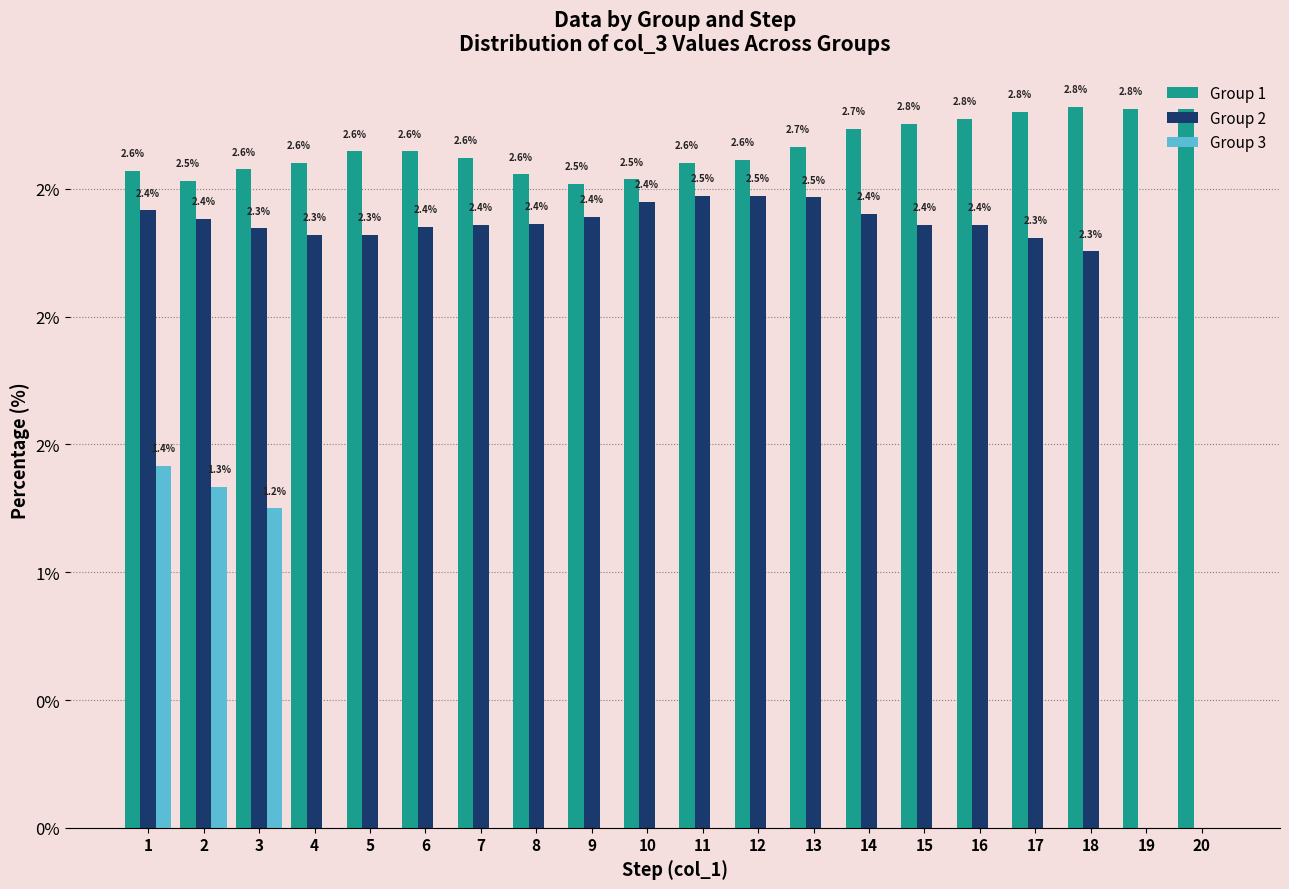

Are the bars horizontal?

No